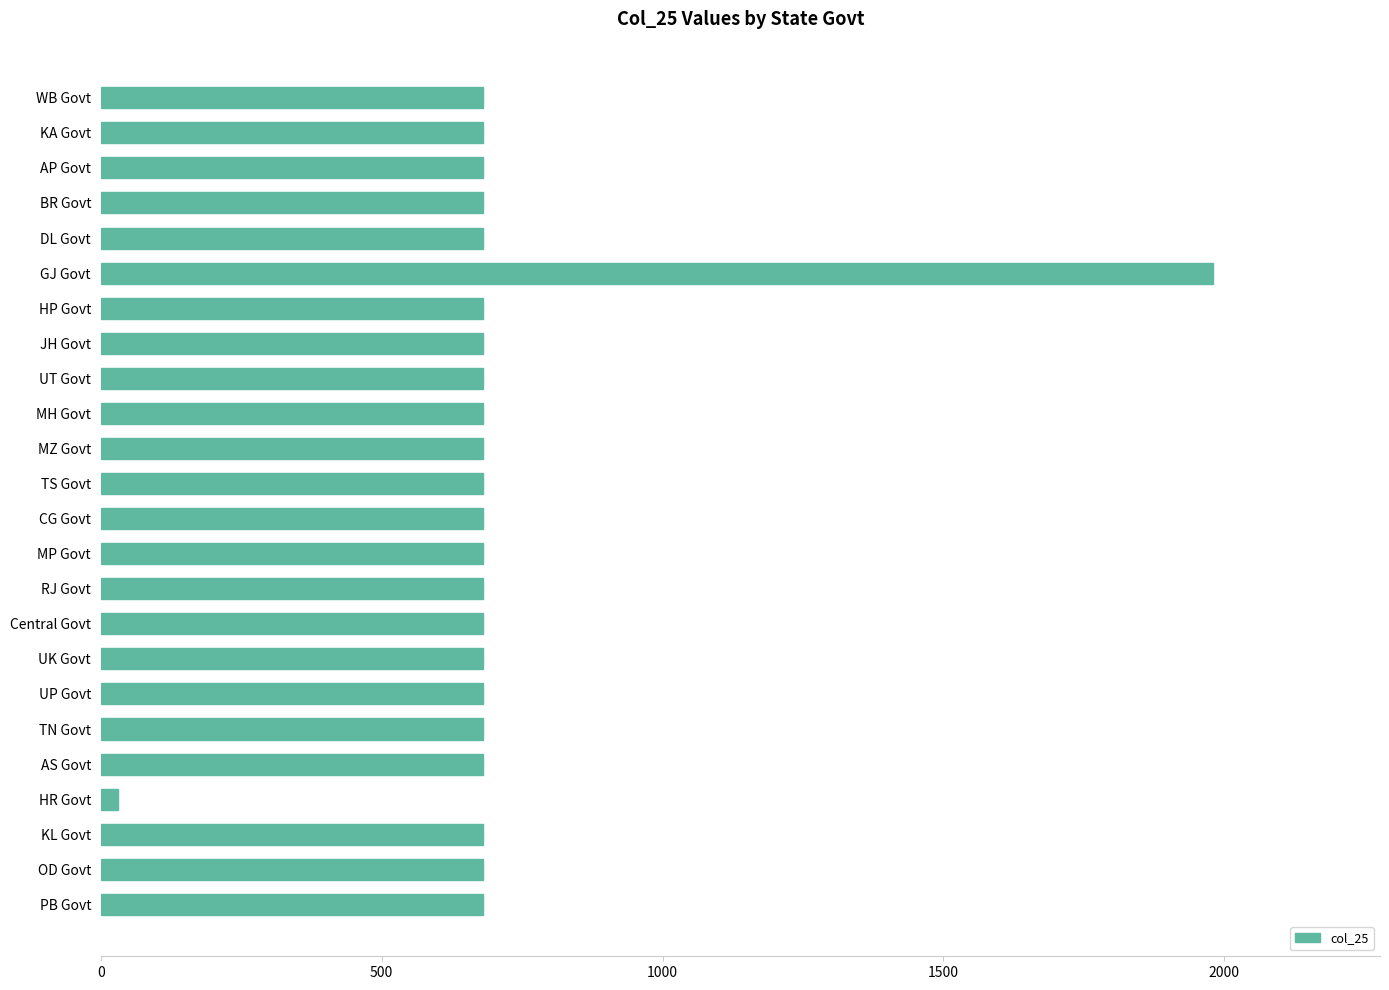

The value at UP Govt is 232. True or false?

False